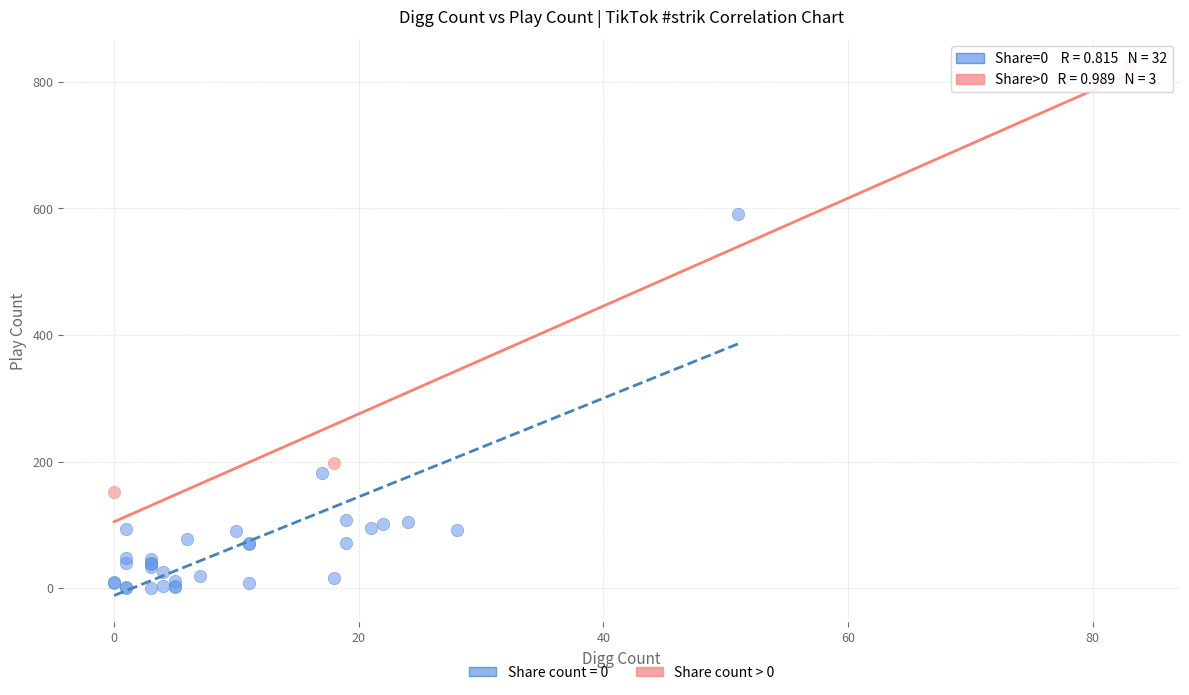

Which series has the largest Y range (max minus min)?

Share count > 0